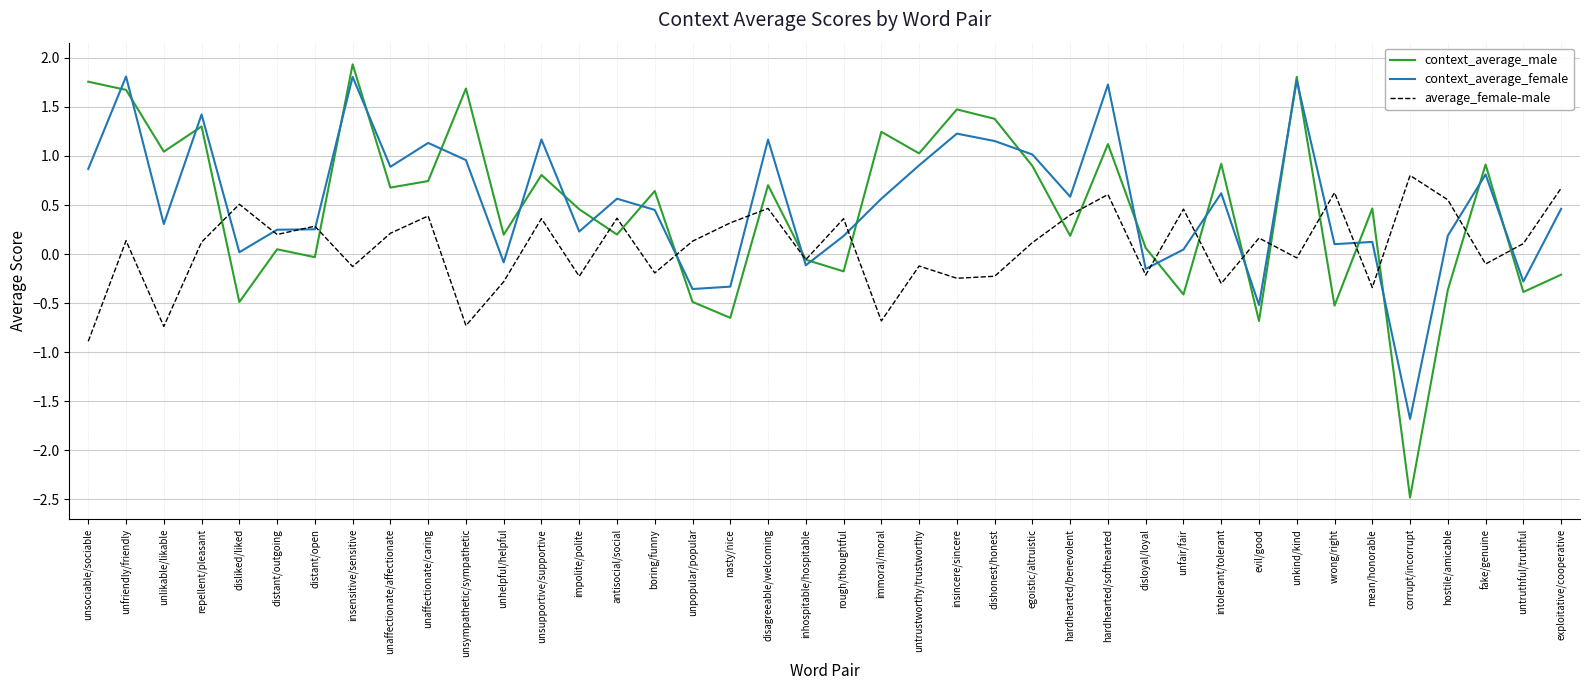

The value of context_average_male at unpopular/popular is -0.2. True or false?

False